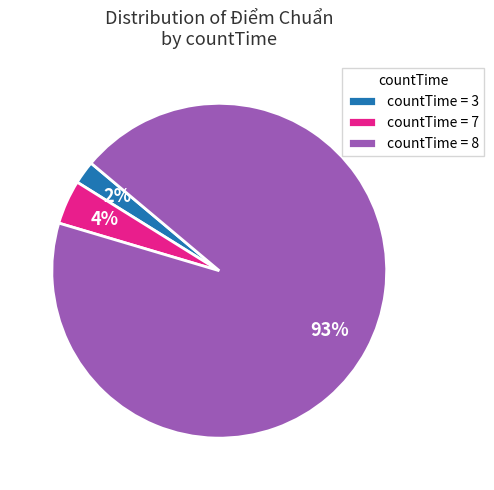

Do countTime = 3 and countTime = 7 together represent more than half of the pie?

No